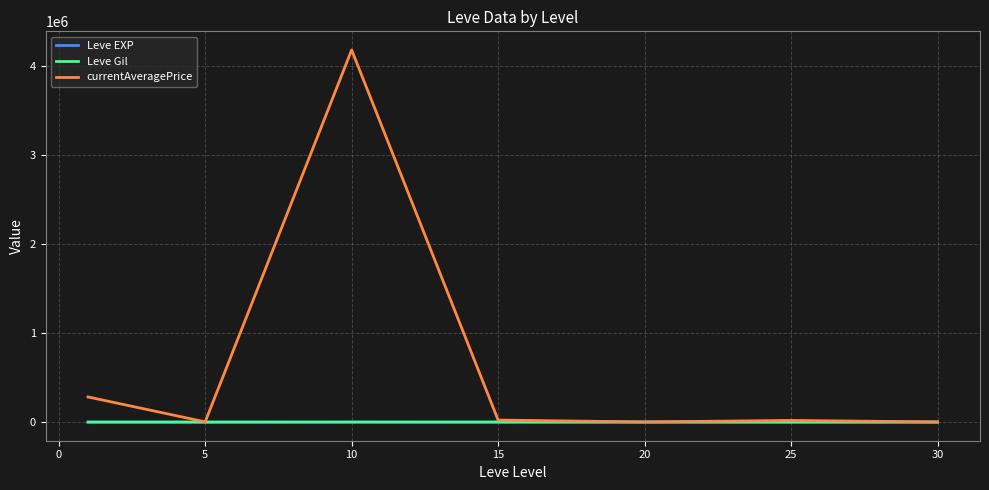

What is the maximum value shown in the chart?

4179917.2